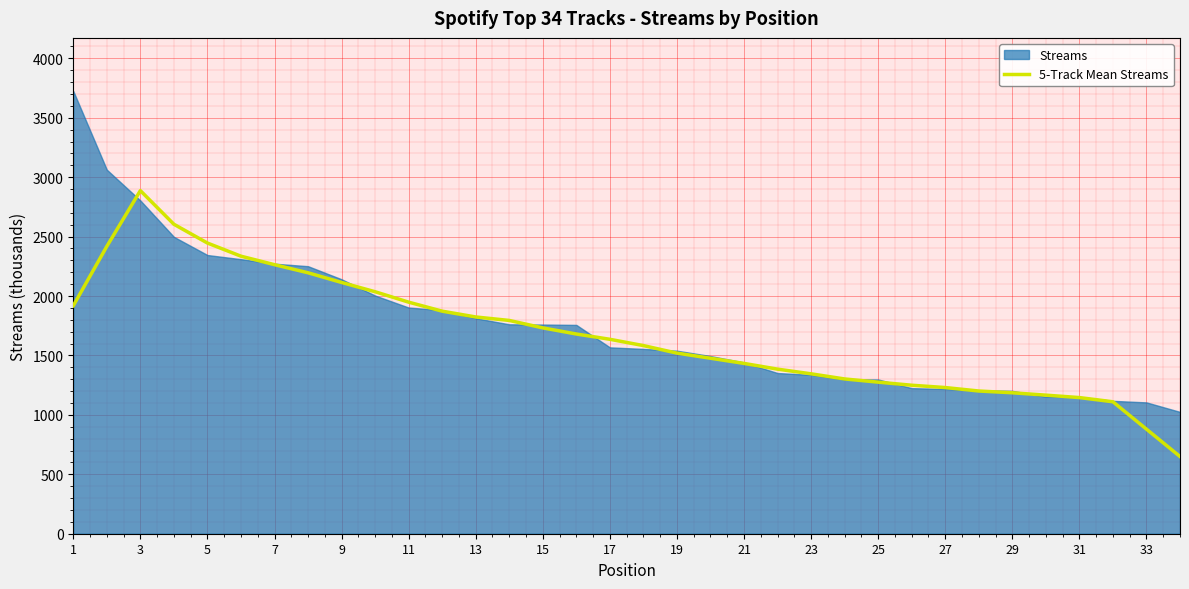

What is the average value?

1671.9